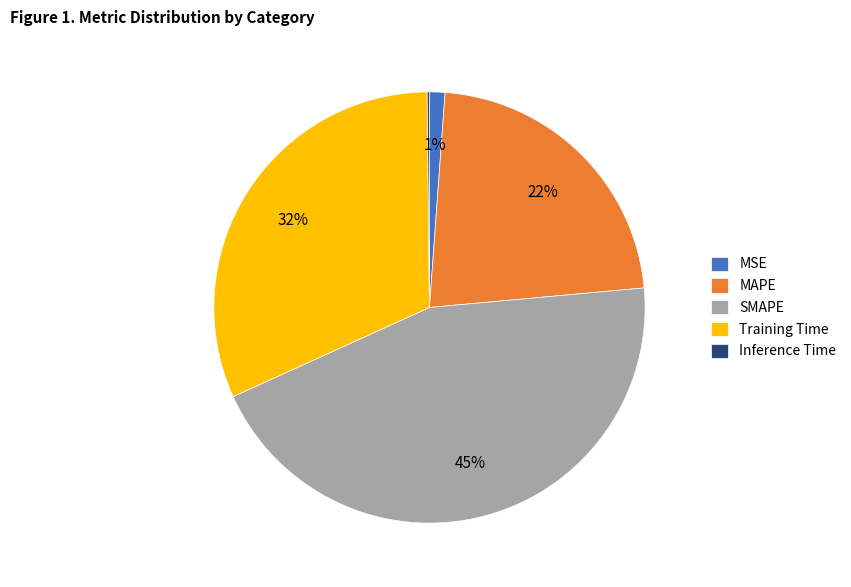

To the nearest percent, what is the combined percentage of Training Time and MAPE?

54%